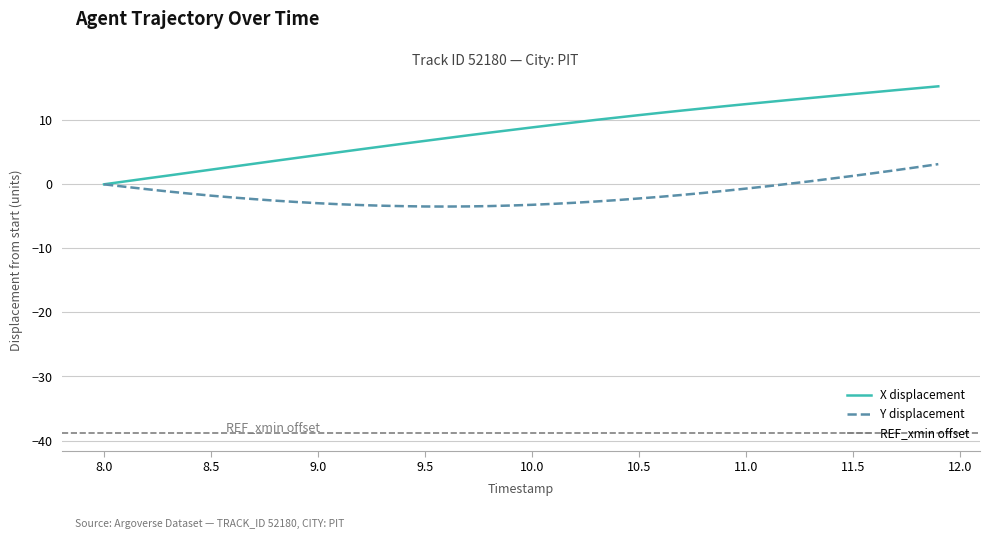

What is the minimum value for Y displacement?

-3.5